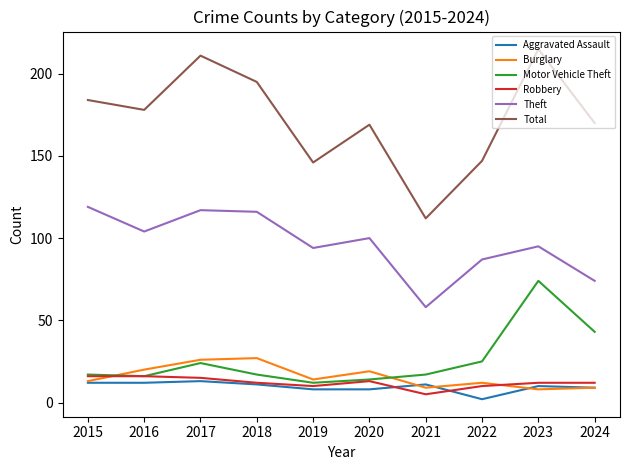

Reading left to right, transcribe all the data shown in this chart.

Aggravated Assault: 12	12	13	11	8	8	11	2	10	9
Burglary: 13	20	26	27	14	19	9	12	8	9
Motor Vehicle Theft: 17	16	24	17	12	14	17	25	74	43
Robbery: 16	16	15	12	10	13	5	10	12	12
Theft: 119	104	117	116	94	100	58	87	95	74
Total: 184	178	211	195	146	169	112	147	215	170